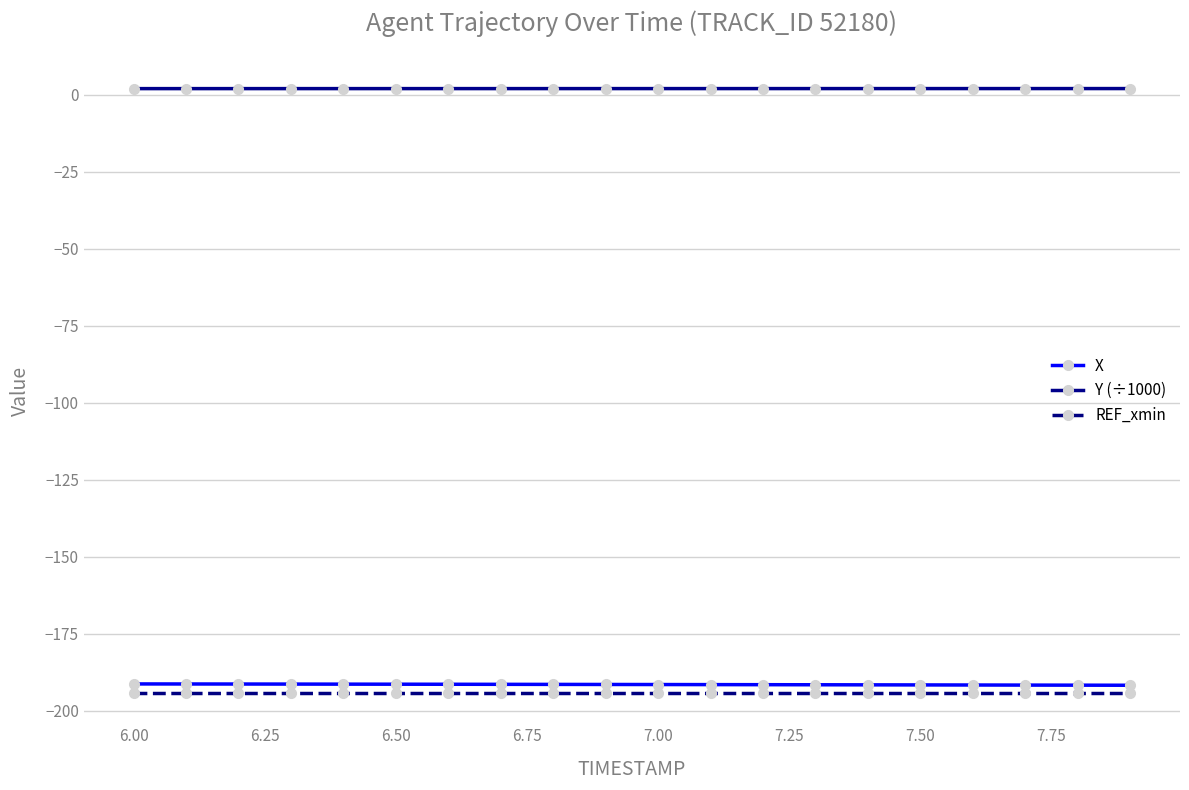

What are all the series names shown in the legend?

X, Y (÷1000), REF_xmin